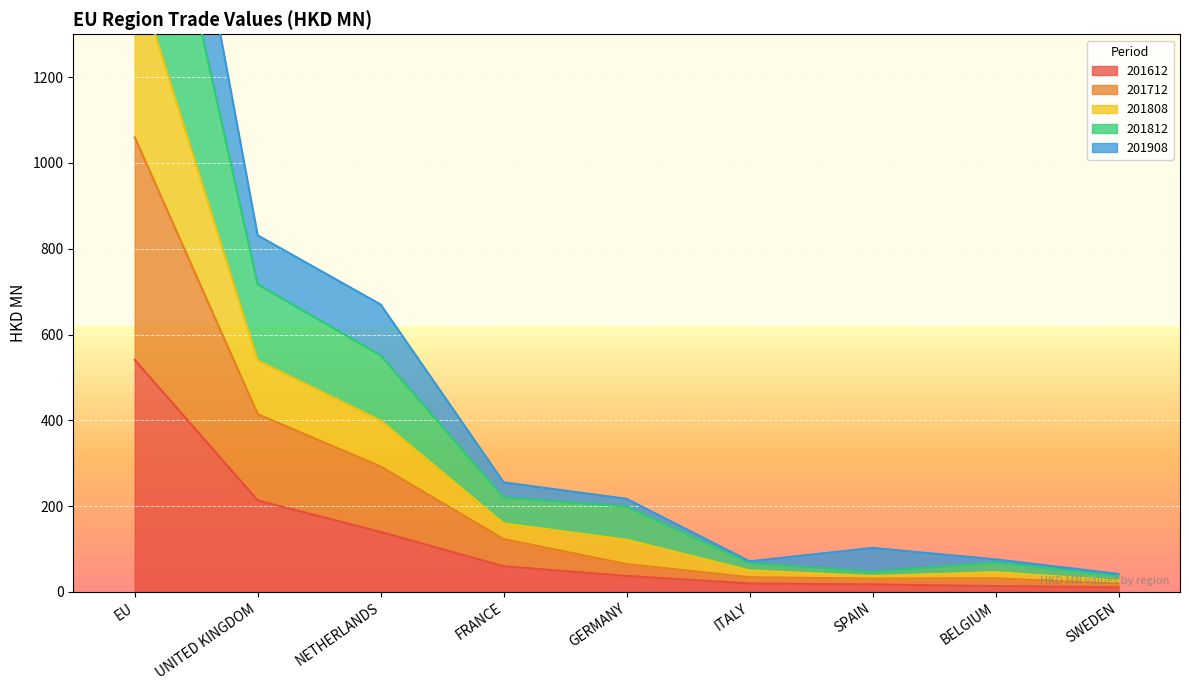

True or false: 201808 has more than 1 interior local peaks.

False